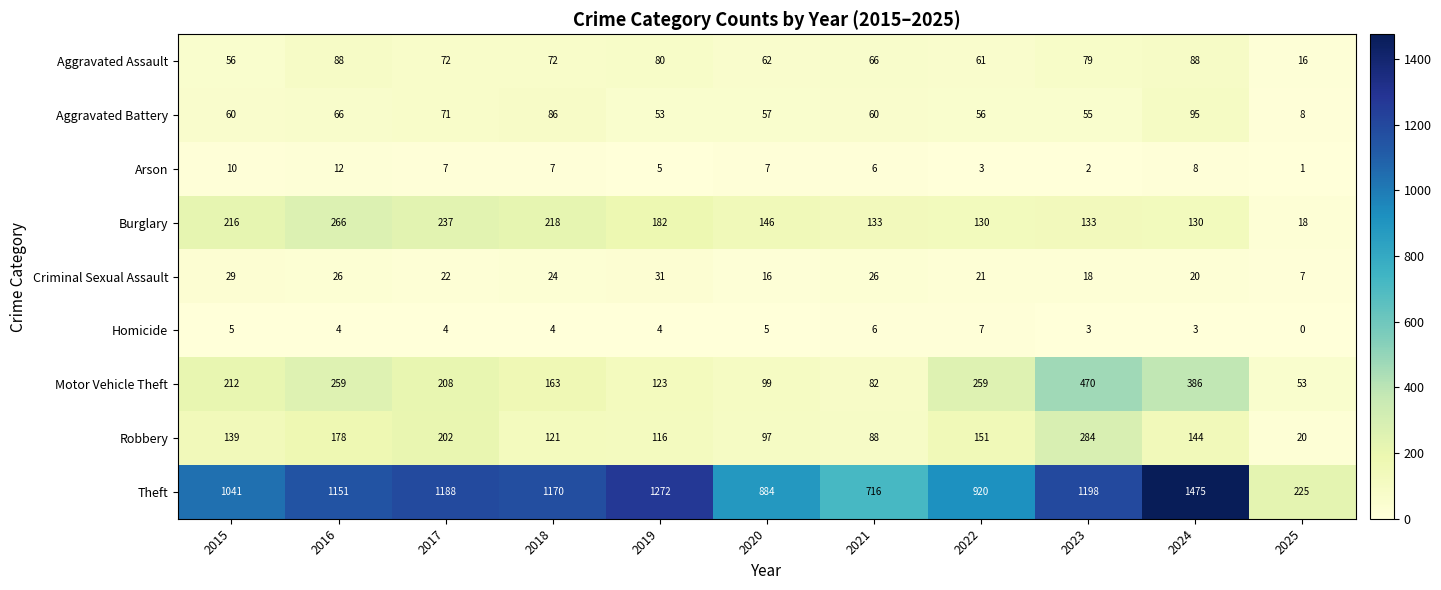

Which category has the lowest value across all series?

2025